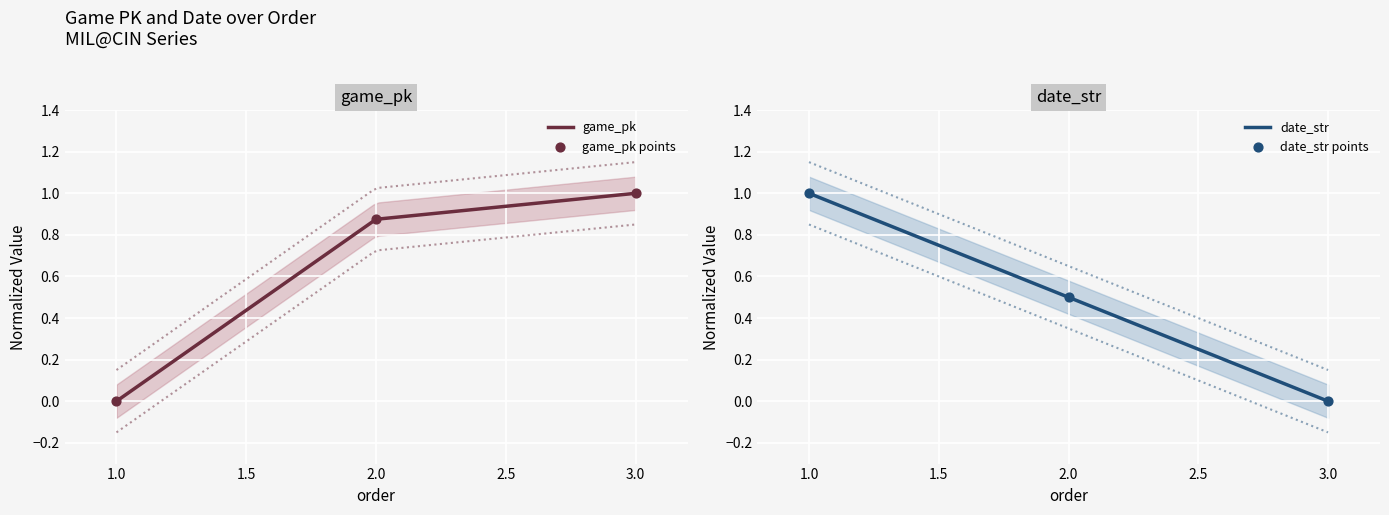

Is the value of game_pk at 1 greater than the value of date_str at 3?

No